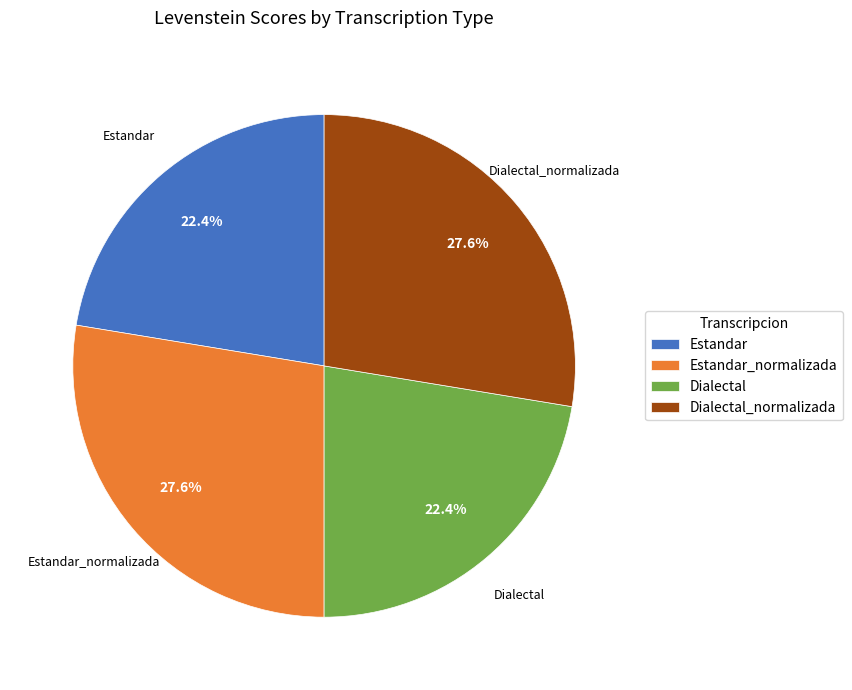

True or false: Dialectal_normalizada accounts for 28% of the total.

True